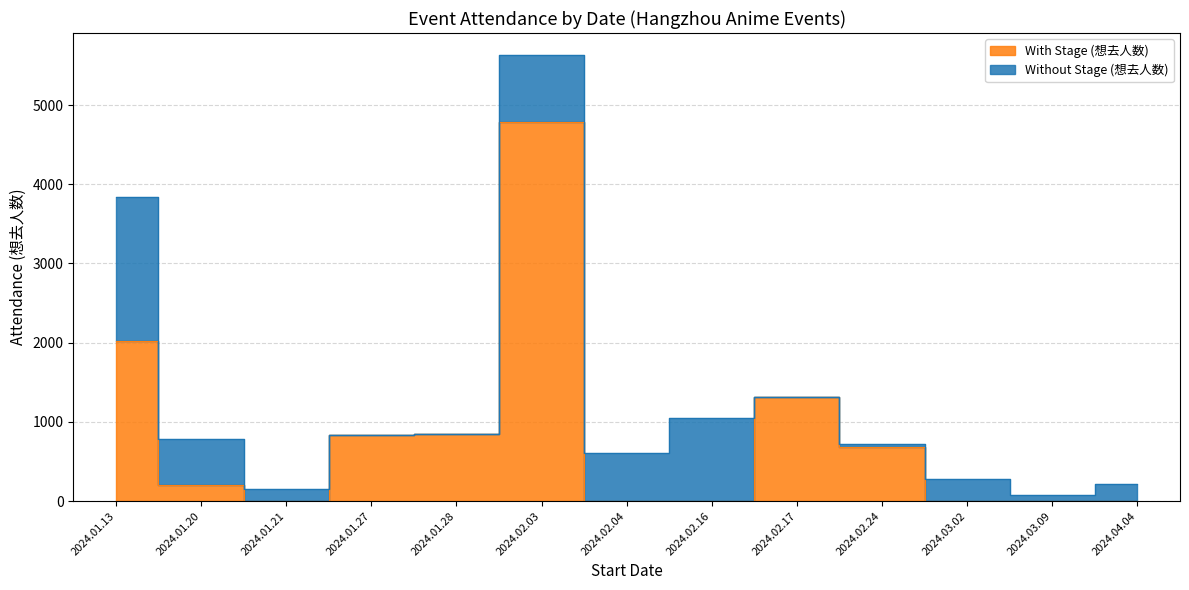

Does the chart have visible grid lines?

Yes